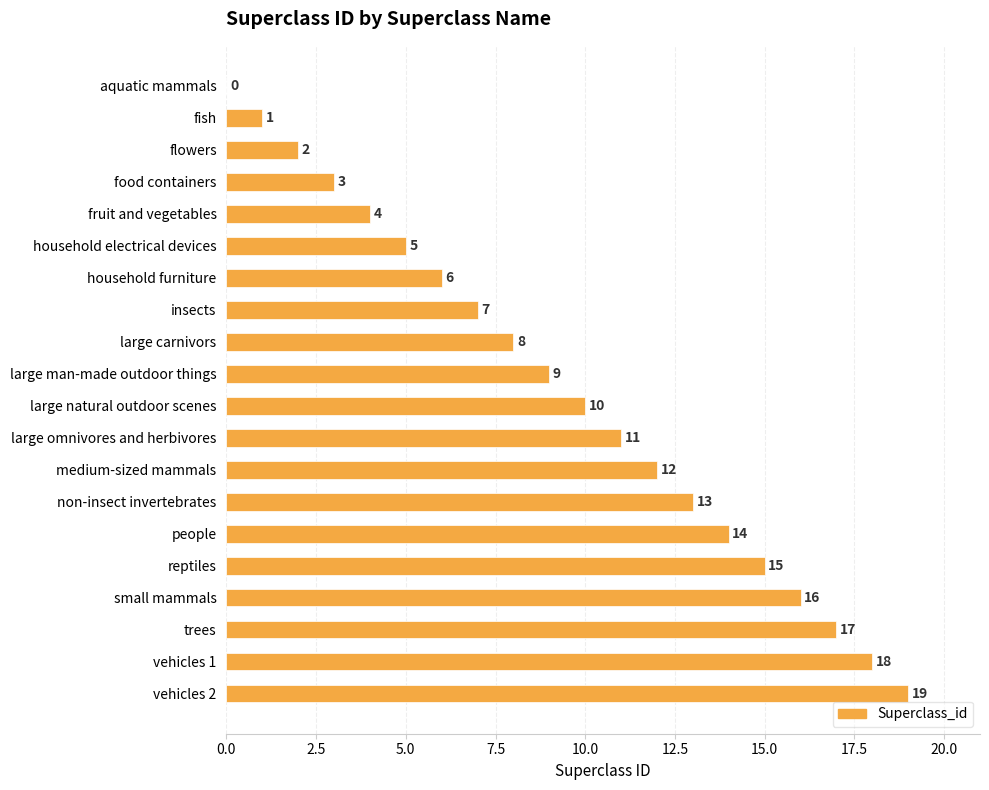

How many positive values are there?

19